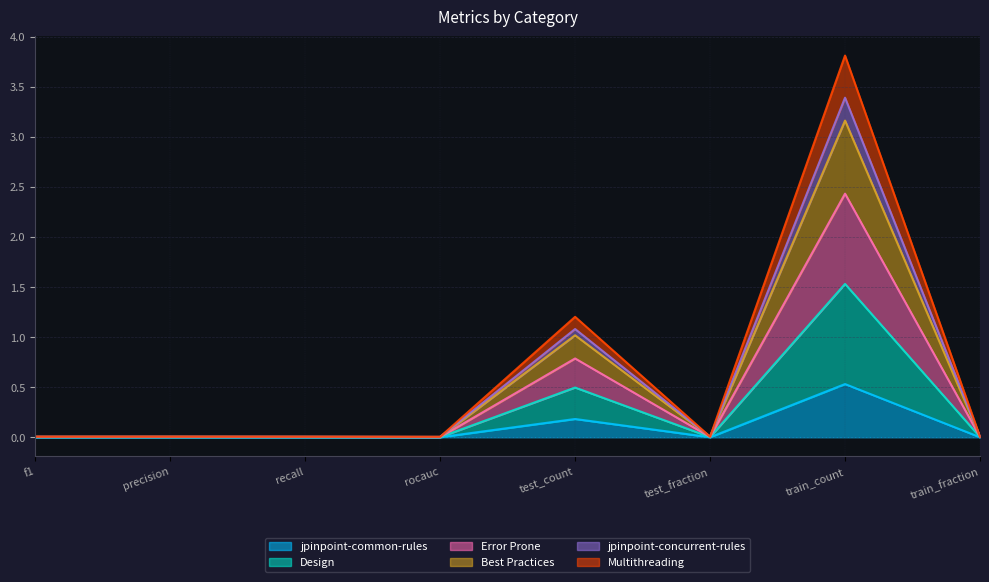

What is the maximum value for jpinpoint-common-rules?

0.5